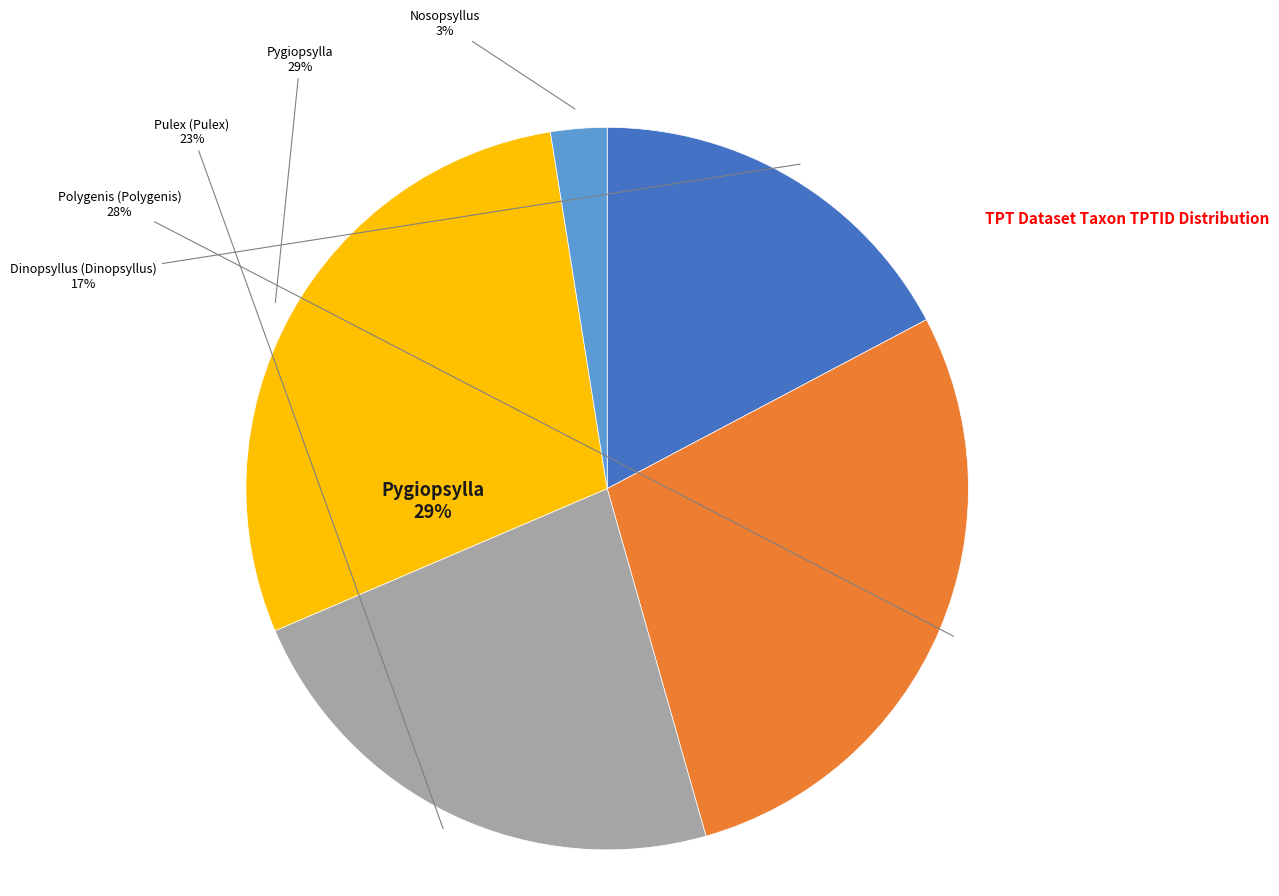

Does Nosopsyllus account for over 50% of the chart?

No